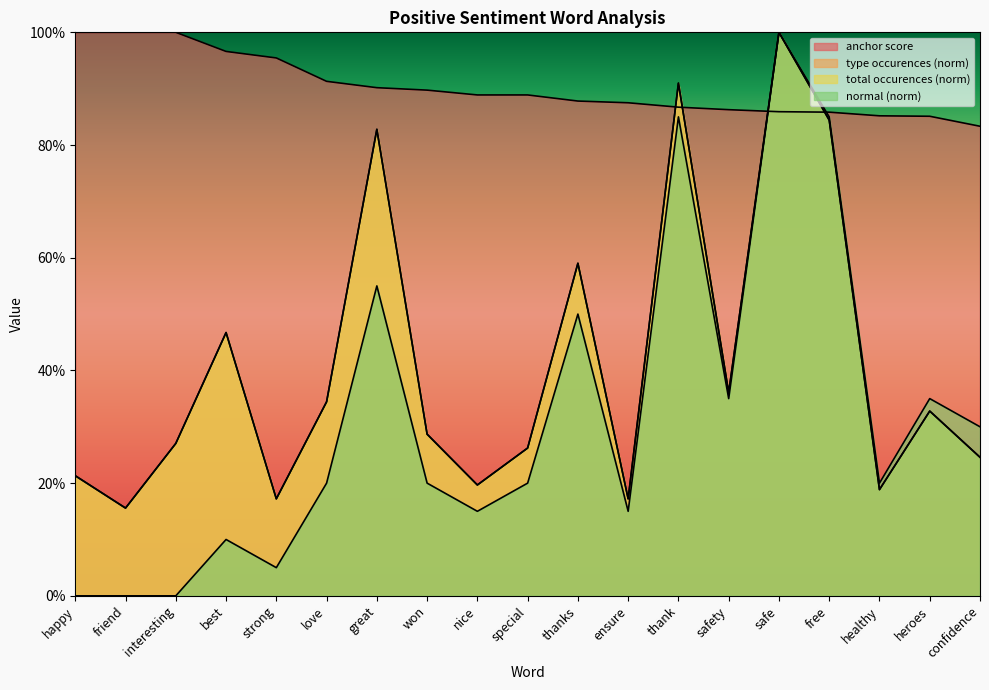

Reading left to right, list all the values displayed in this chart.

anchor score: 1.0	1.0	1.0	1.0	1.0	0.9	0.9	0.9	0.9	0.9	0.9	0.9	0.9	0.9	0.9	0.9	0.9	0.9	0.8
type occurences: 0.2	0.2	0.3	0.5	0.2	0.3	0.8	0.3	0.2	0.3	0.6	0.2	0.9	0.4	1.0	0.8	0.2	0.3	0.2
total occurences: 0.2	0.2	0.3	0.5	0.2	0.3	0.8	0.3	0.2	0.3	0.6	0.2	0.9	0.4	1.0	0.8	0.2	0.3	0.2
normal: 0.0	0.0	0.0	0.1	0.1	0.2	0.6	0.2	0.1	0.2	0.5	0.1	0.8	0.3	1.0	0.8	0.2	0.3	0.3